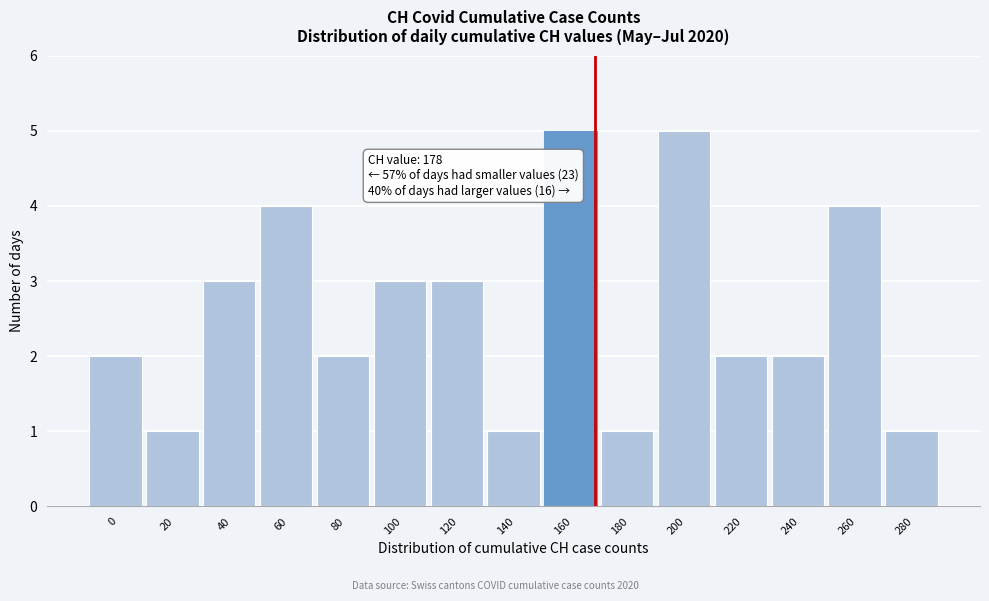

Reading left to right, transcribe all the data shown in this chart.

0=2	20=1	40=3	60=4	80=2	100=3	120=3	140=1	160=5	180=1	200=5	220=2	240=2	260=4	280=1